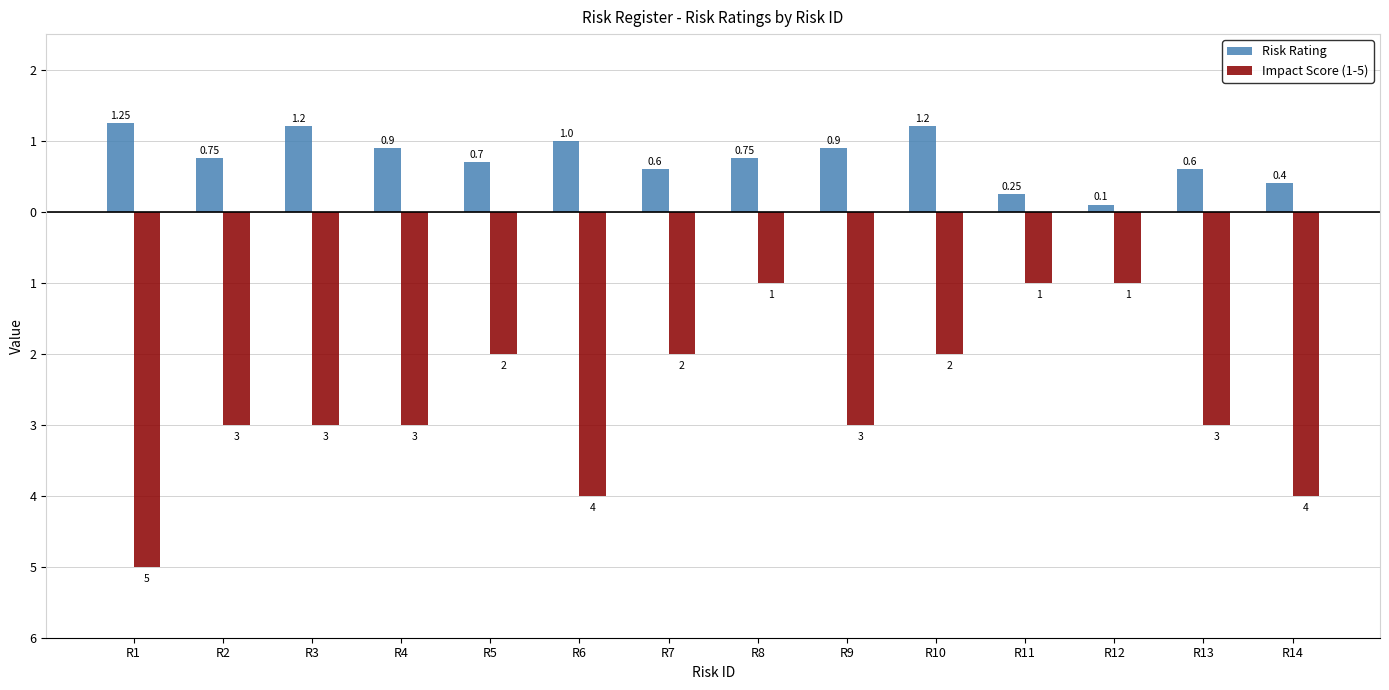

Reading left to right, what are all the values shown in this chart?

Risk Rating: 1.2	0.8	1.2	0.9	0.7	1.0	0.6	0.8	0.9	1.2	0.2	0.1	0.6	0.4
Impact Score (1-5): -5.0	-3.0	-3.0	-3.0	-2.0	-4.0	-2.0	-1.0	-3.0	-2.0	-1.0	-1.0	-3.0	-4.0